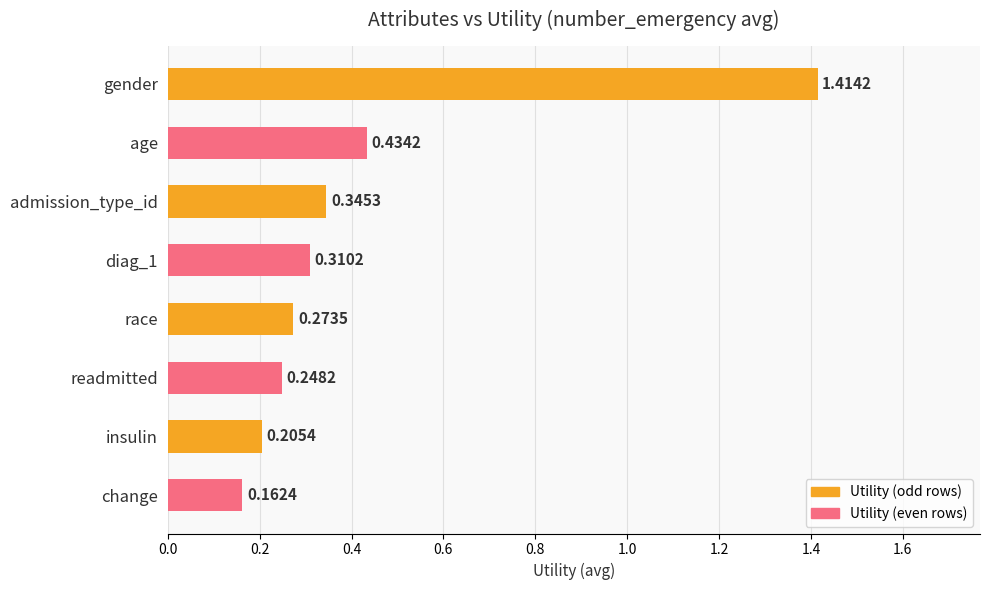

Which label corresponds to the largest value in the chart?

gender